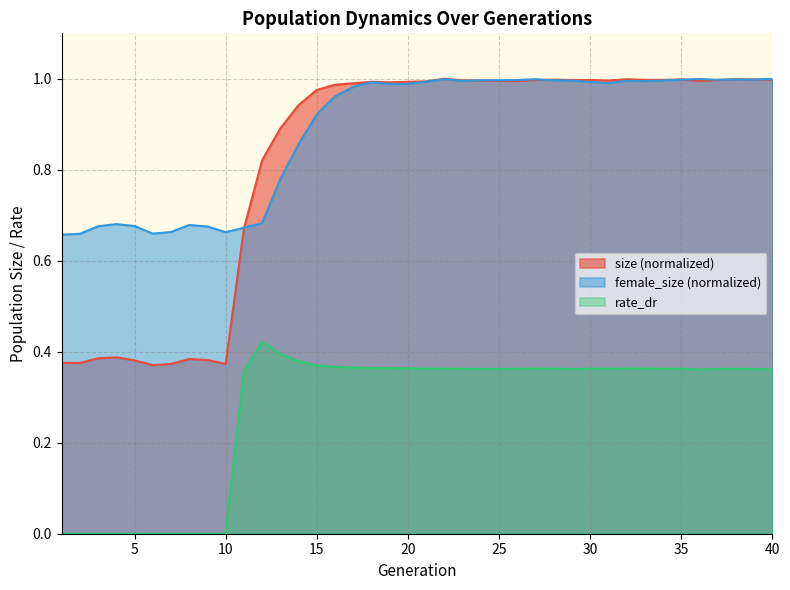

Reading left to right, what are all the values shown in this chart?

size: 0.4	0.4	0.4	0.4	0.4	0.4	0.4	0.4	0.4	0.4	0.7	0.8	0.9	0.9	1.0	1.0	1.0	1.0	1.0	1.0	1.0	1.0	1.0	1.0	1.0	1.0	1.0	1.0	1.0	1.0	1.0	1.0	1.0	1.0	1.0	1.0	1.0	1.0	1.0	1.0
female_size: 0.7	0.7	0.7	0.7	0.7	0.7	0.7	0.7	0.7	0.7	0.7	0.7	0.8	0.9	0.9	1.0	1.0	1.0	1.0	1.0	1.0	1.0	1.0	1.0	1.0	1.0	1.0	1.0	1.0	1.0	1.0	1.0	1.0	1.0	1.0	1.0	1.0	1.0	1.0	1.0
rate_dr: 0.0	0.0	0.0	0.0	0.0	0.0	0.0	0.0	0.0	0.0	0.4	0.4	0.4	0.4	0.4	0.4	0.4	0.4	0.4	0.4	0.4	0.4	0.4	0.4	0.4	0.4	0.4	0.4	0.4	0.4	0.4	0.4	0.4	0.4	0.4	0.4	0.4	0.4	0.4	0.4